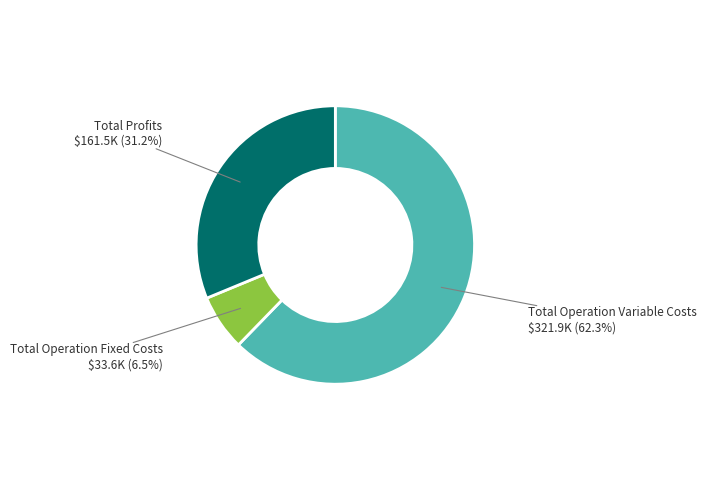

Is there any slice that represents more than half of the pie?

Yes